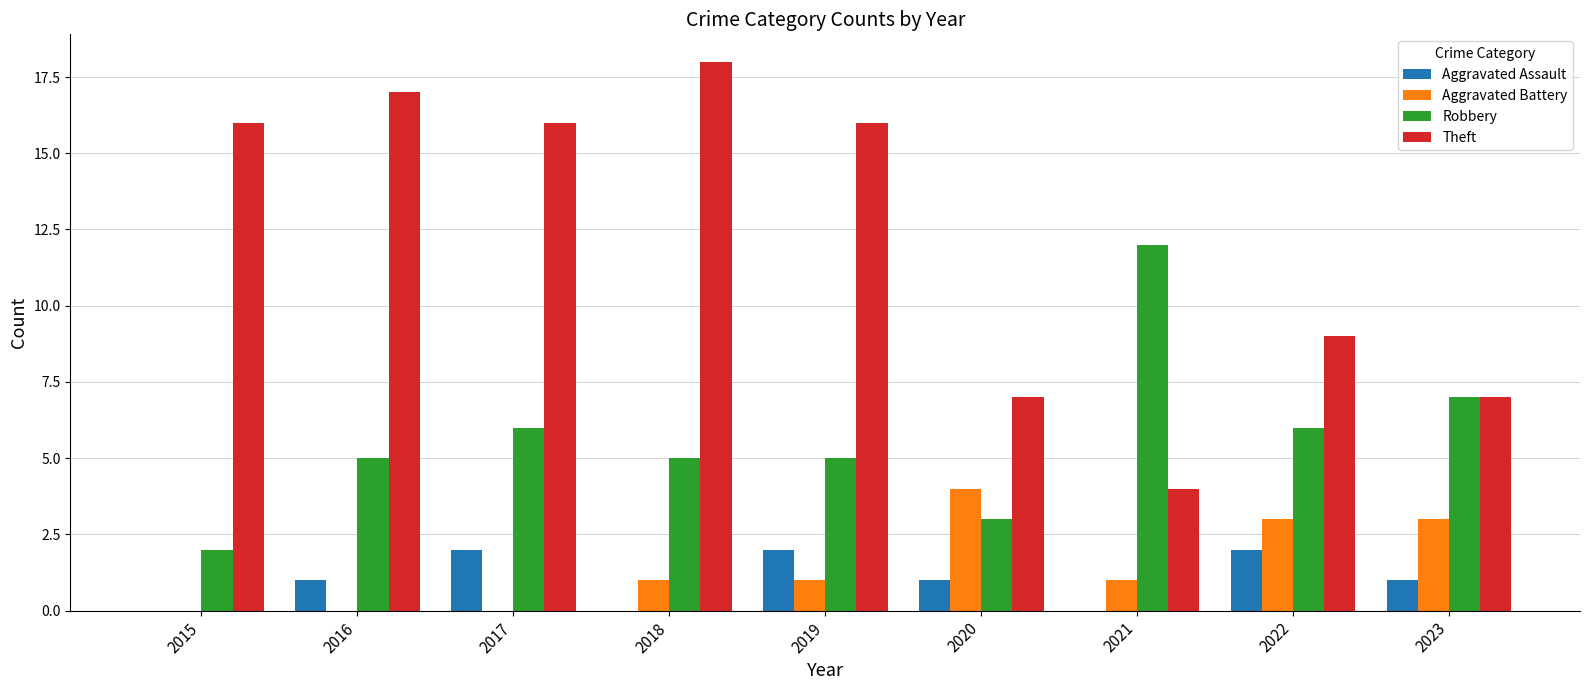

Reading right to left, what are all the values shown in this chart?

Aggravated Assault: 1	2	0	1	2	0	2	1	0
Aggravated Battery: 3	3	1	4	1	1	0	0	0
Robbery: 7	6	12	3	5	5	6	5	2
Theft: 7	9	4	7	16	18	16	17	16